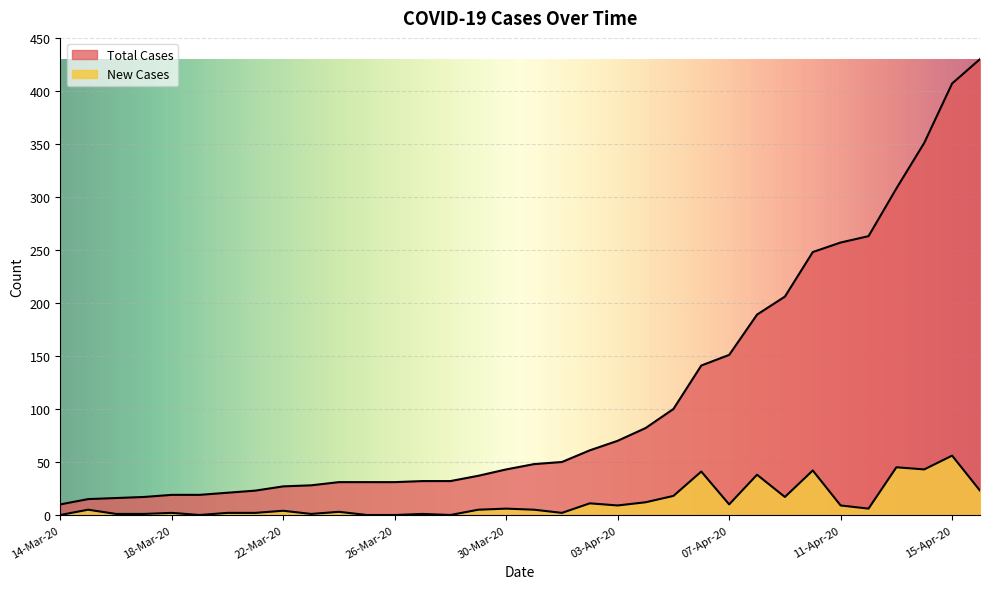

At 14-Apr-20, list the series in order from smallest to largest.

New Cases, Total Cases